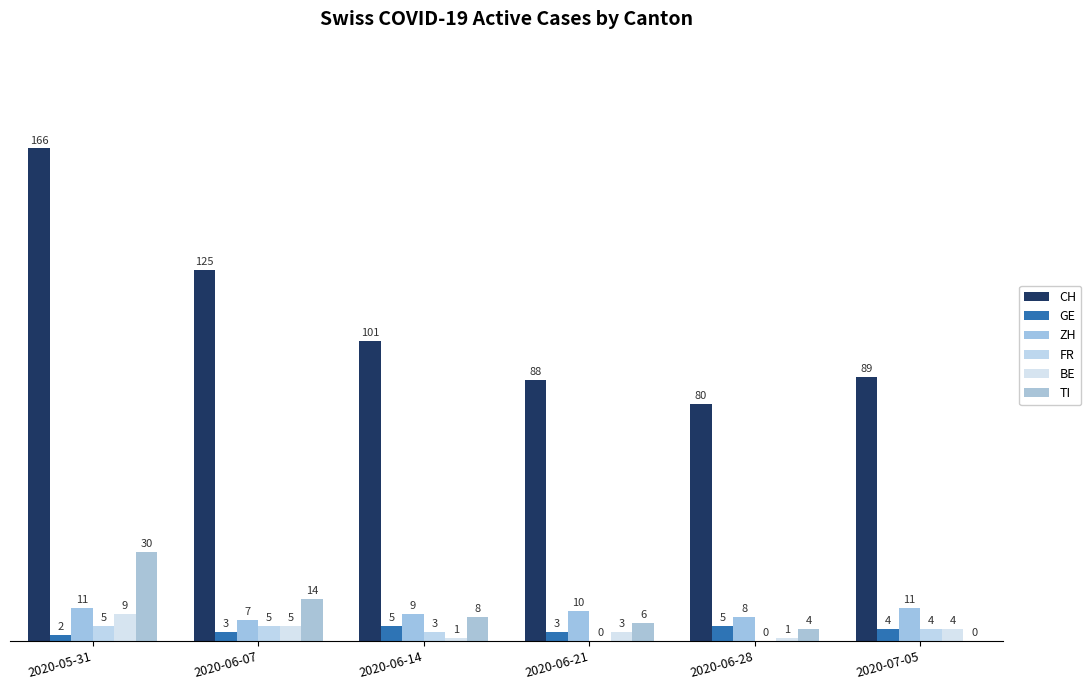

What is the spread (max minus min) of values at 2020-06-21?

88